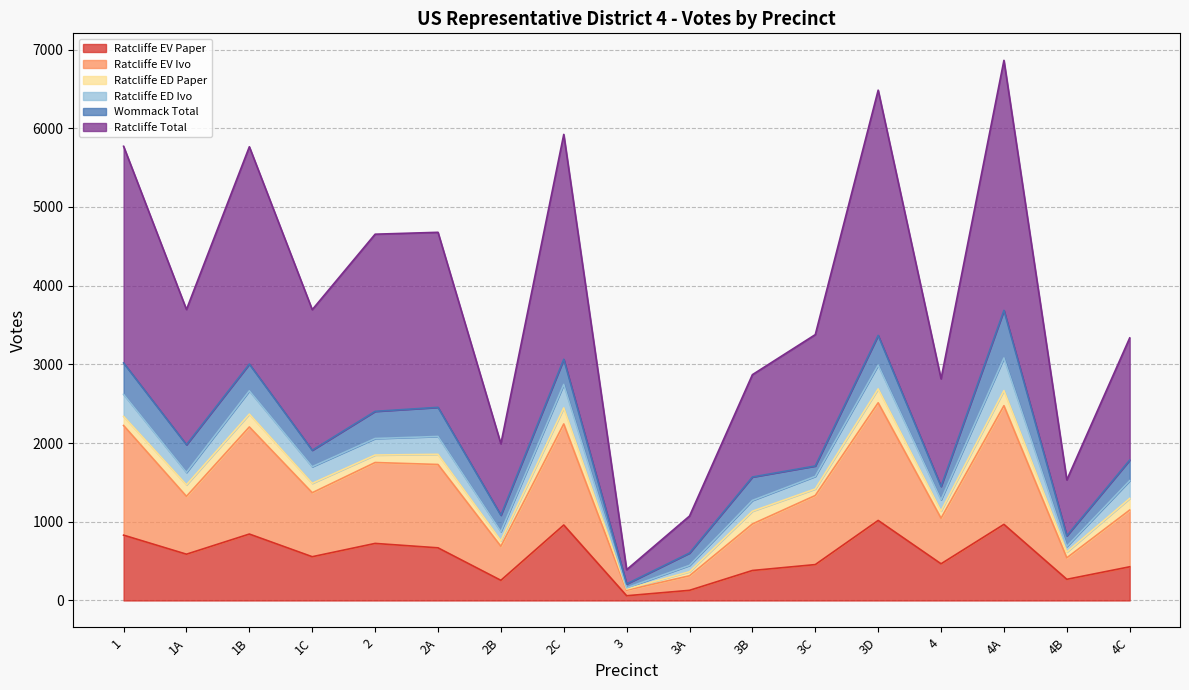

At which label does Ratcliffe EV Ivo reach its minimum?

3